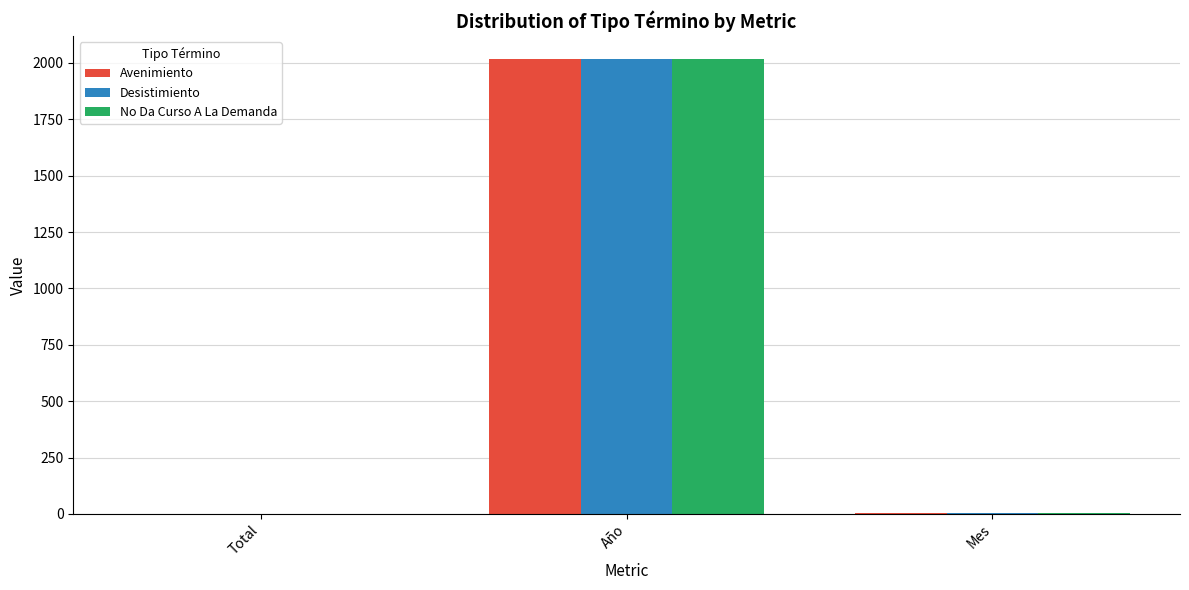

Does the chart contain stacked bars?

No